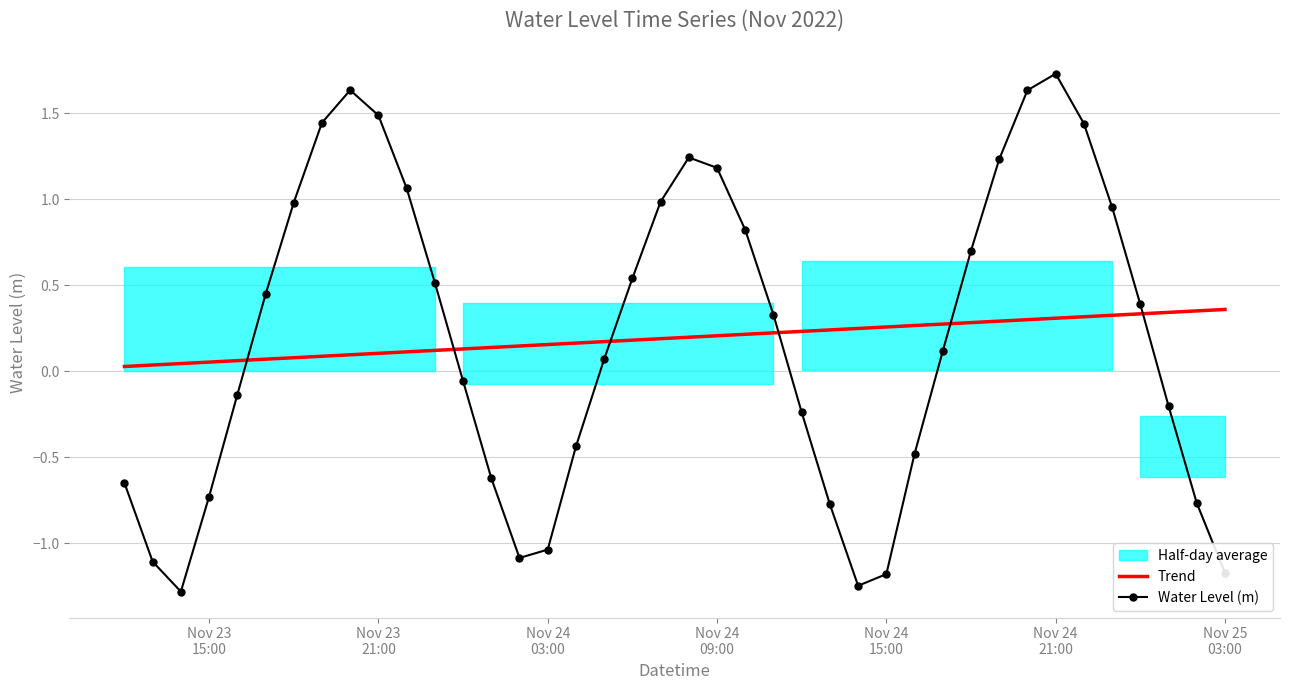

After their last crossing, which series has the higher values: Trend or Water Level (m)?

Trend